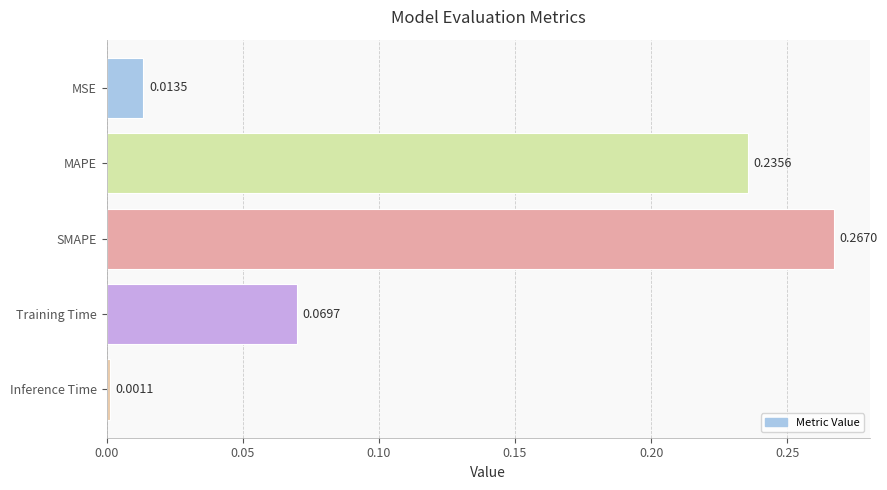

What is the sum of all values?

0.6